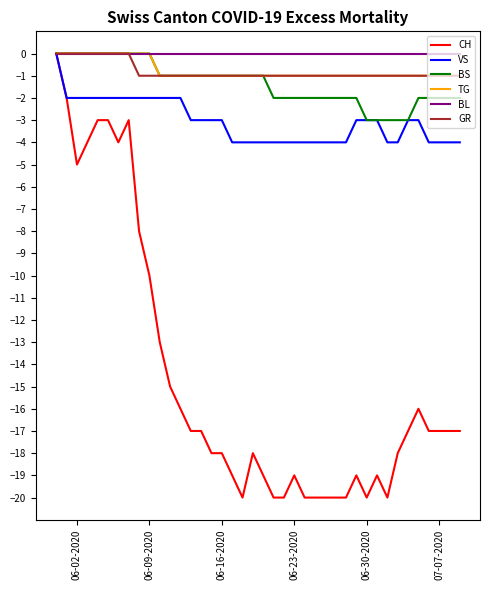

What are all the series names shown in the legend?

CH, VS, BS, TG, BL, GR